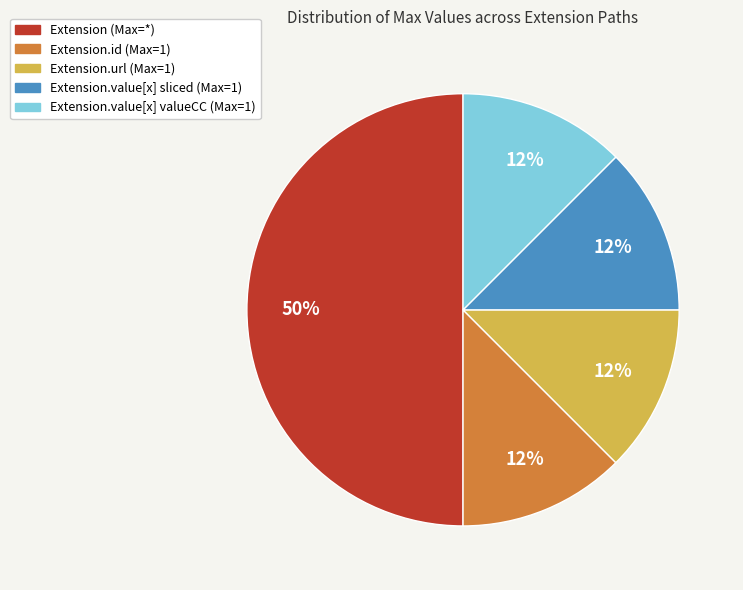

To the nearest percent, what is the average slice percentage?

20%